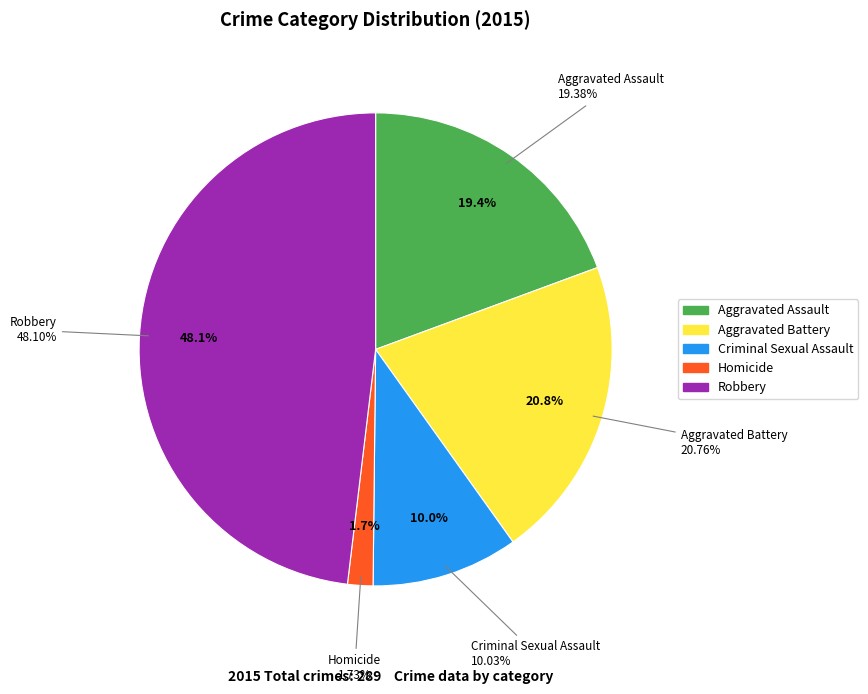

Is Criminal Sexual Assault the majority of the pie?

No